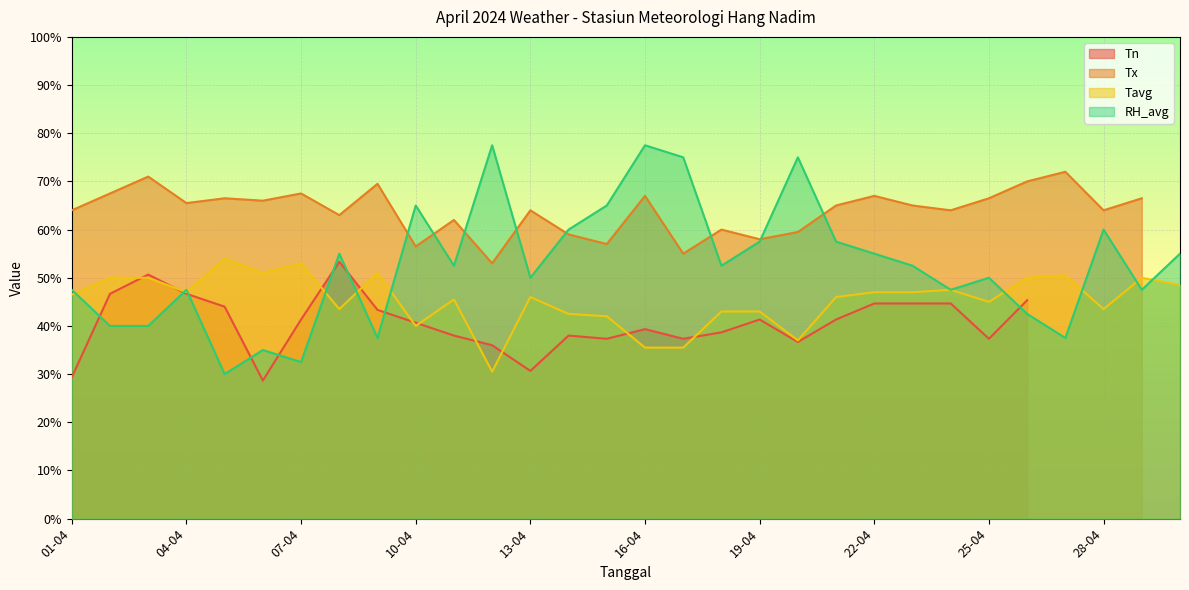

Where does the Tavg series first go above 46?

01-04